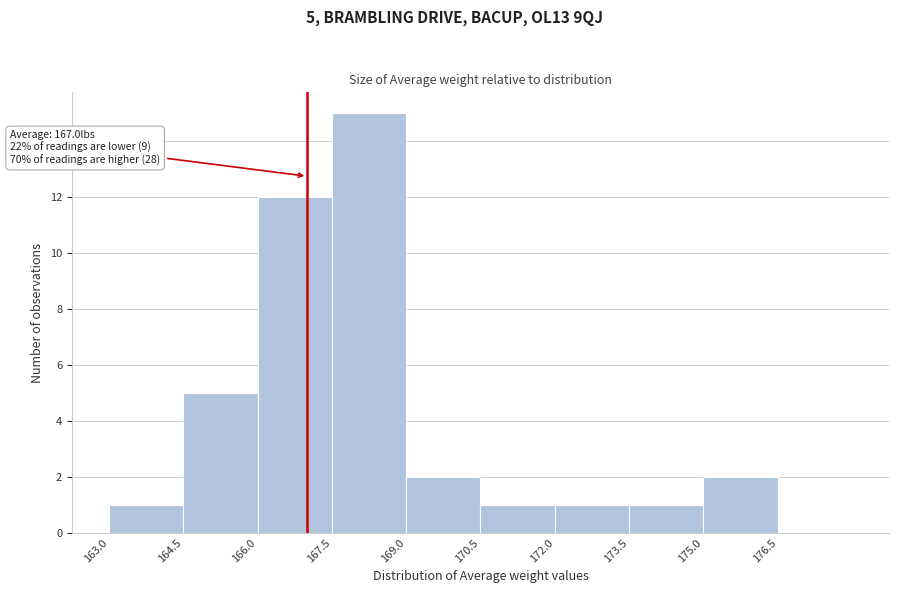

Which range on the x-axis has the tallest bar?

167.5 to 169.0